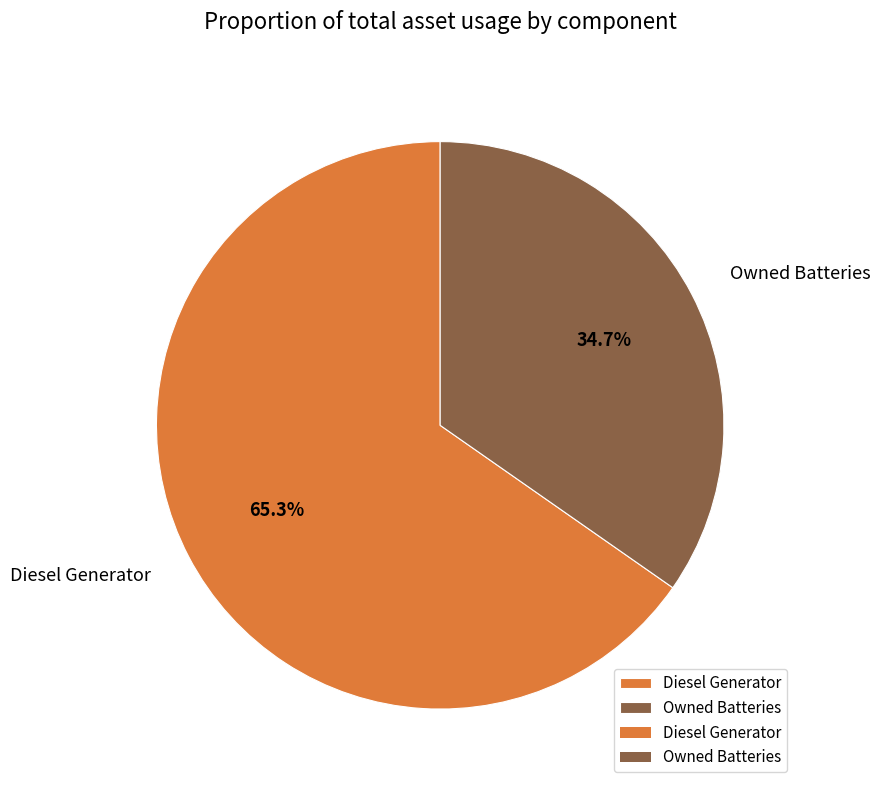

Rank the categories by value from highest to lowest.

Diesel Generator, Owned Batteries